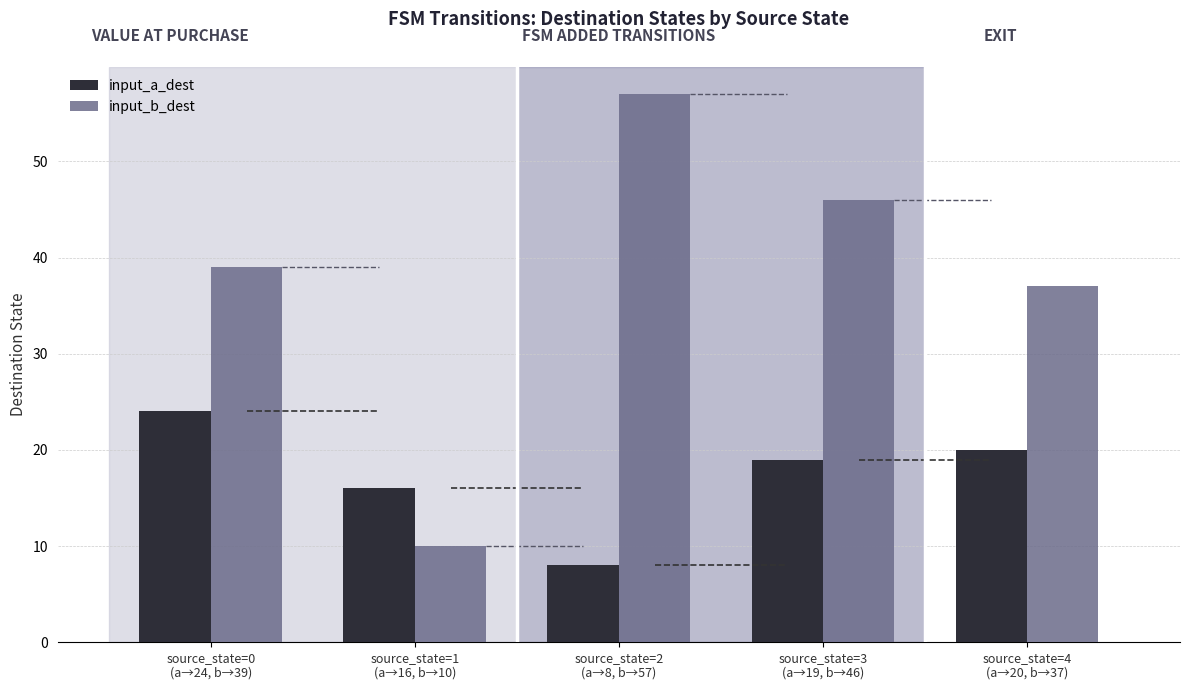

What is the label of the 3rd bar from the right?

source_state=2
(a→8, b→57)